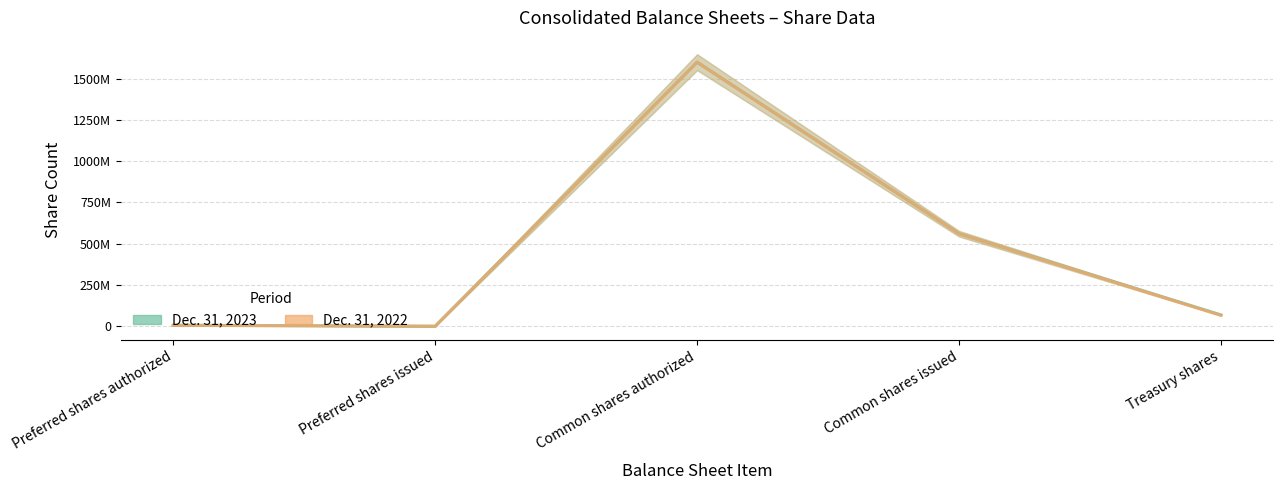

What is the greatest value displayed?

1600000000